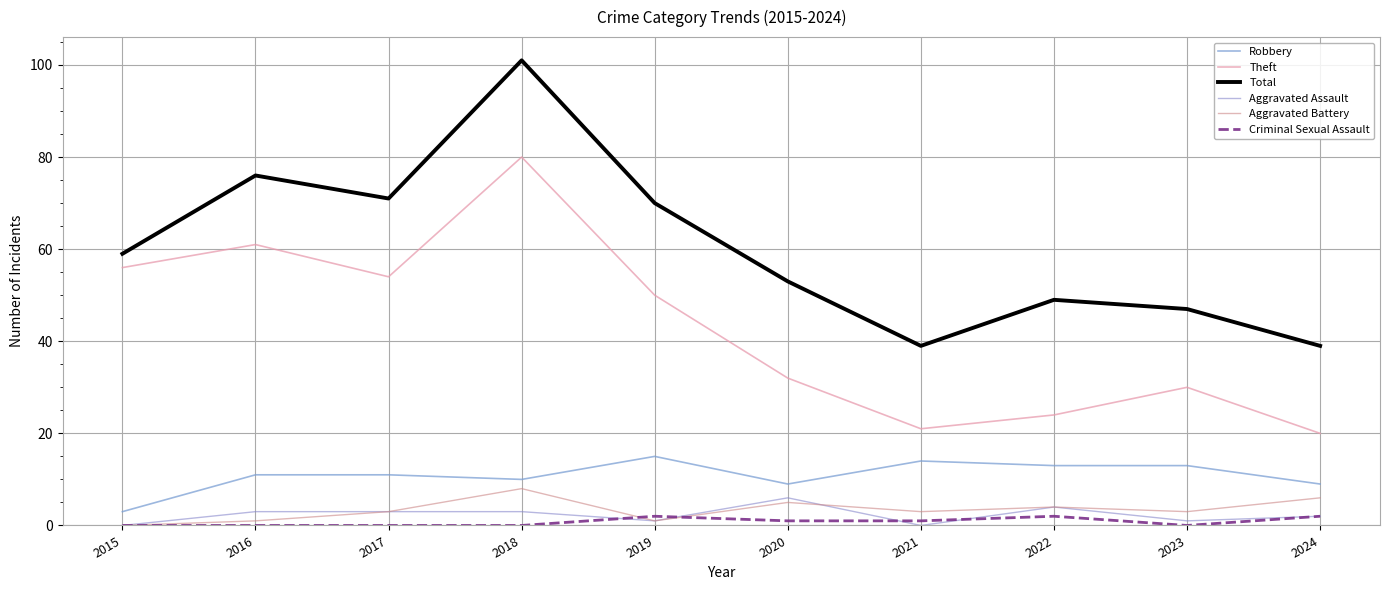

True or false: Theft and Total cross at least once.

False